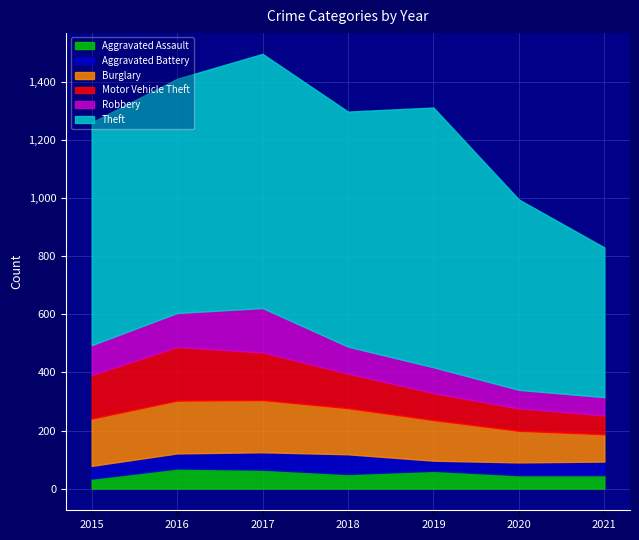

Is it true that Theft equals 357 at 2016?

False